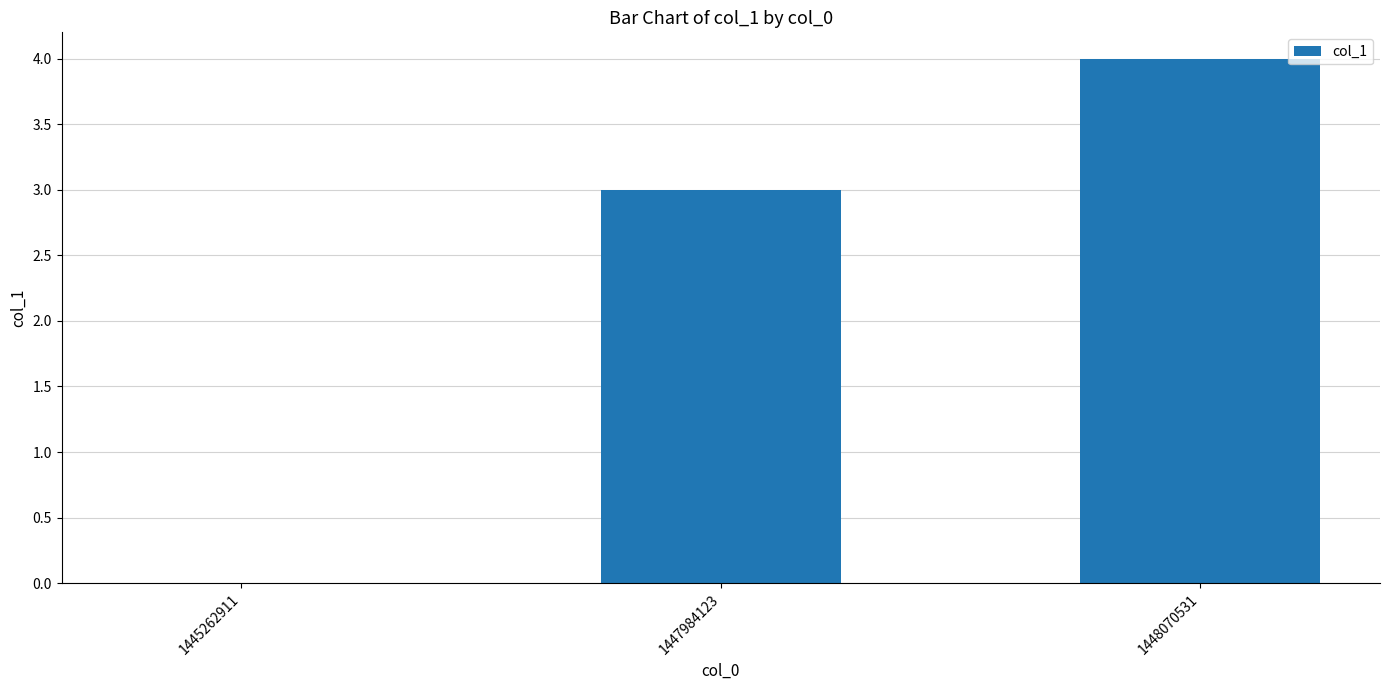

Reading right to left, extract all data points from this chart.

1448070531=4	1447984123=3	1445262911=0